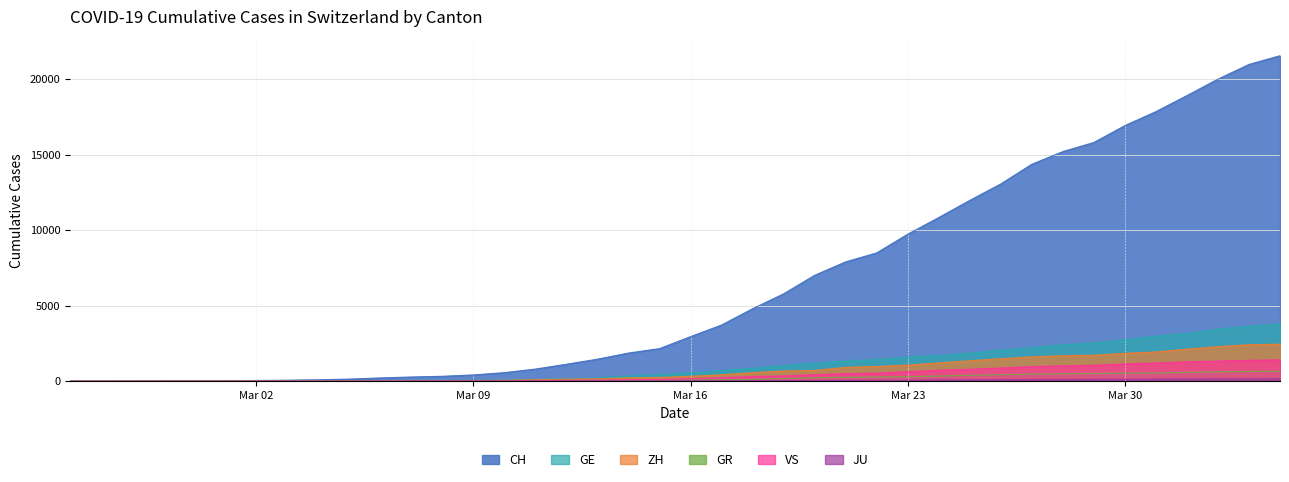

Where is JU nearest to the value 77?

2020-03-24